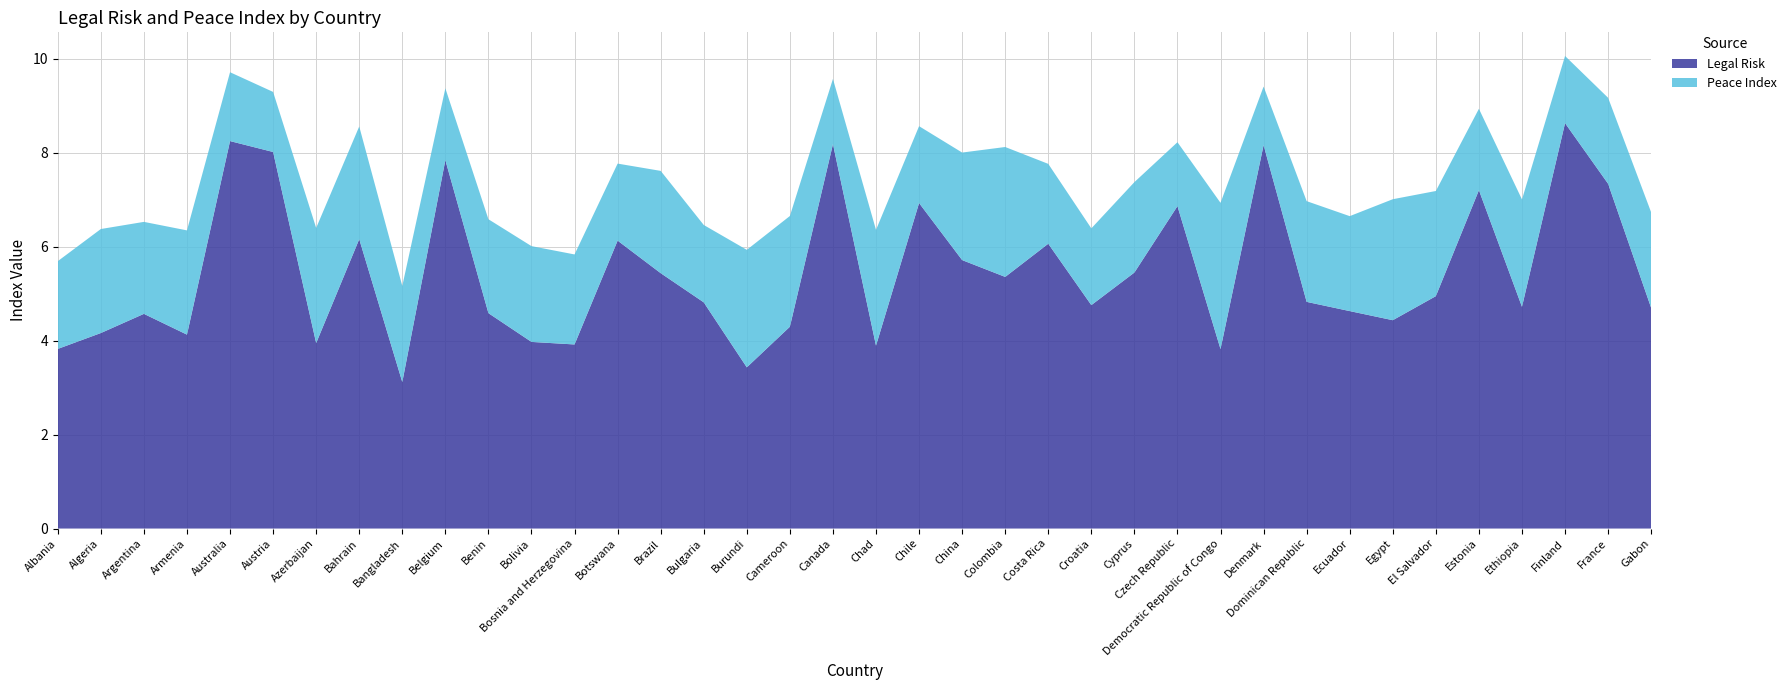

Reading right to left, what are all the values shown in this chart?

Legal Risk: Gabon=4.7	France=7.3	Finland=8.6	Ethiopia=4.7	Estonia=7.2	El Salvador=4.9	Egypt=4.4	Ecuador=4.6	Dominican Republic=4.8	Denmark=8.2	Democratic Republic of Congo=3.8	Czech Republic=6.9	Cyprus=5.4	Croatia=4.8	Costa Rica=6.1	Colombia=5.4	China=5.7	Chile=6.9	Chad=3.9	Canada=8.2	Cameroon=4.3	Burundi=3.4	Bulgaria=4.8	Brazil=5.4	Botswana=6.1	Bosnia and Herzegovina=3.9	Bolivia=4.0	Benin=4.6	Belgium=7.8	Bangladesh=3.1	Bahrain=6.2	Azerbaijan=3.9	Austria=8.0	Australia=8.2	Armenia=4.1	Argentina=4.6	Algeria=4.2	Albania=3.8
Peace Index: Gabon=2.0	France=1.8	Finland=1.4	Ethiopia=2.3	Estonia=1.7	El Salvador=2.2	Egypt=2.6	Ecuador=2.0	Dominican Republic=2.1	Denmark=1.2	Democratic Republic of Congo=3.1	Czech Republic=1.4	Cyprus=1.9	Croatia=1.6	Costa Rica=1.7	Colombia=2.8	China=2.3	Chile=1.6	Chad=2.5	Canada=1.4	Cameroon=2.4	Burundi=2.5	Bulgaria=1.6	Brazil=2.2	Botswana=1.6	Bosnia and Herzegovina=1.9	Bolivia=2.0	Benin=2.0	Belgium=1.5	Bangladesh=2.0	Bahrain=2.4	Azerbaijan=2.5	Austria=1.3	Australia=1.5	Armenia=2.2	Argentina=2.0	Algeria=2.2	Albania=1.9